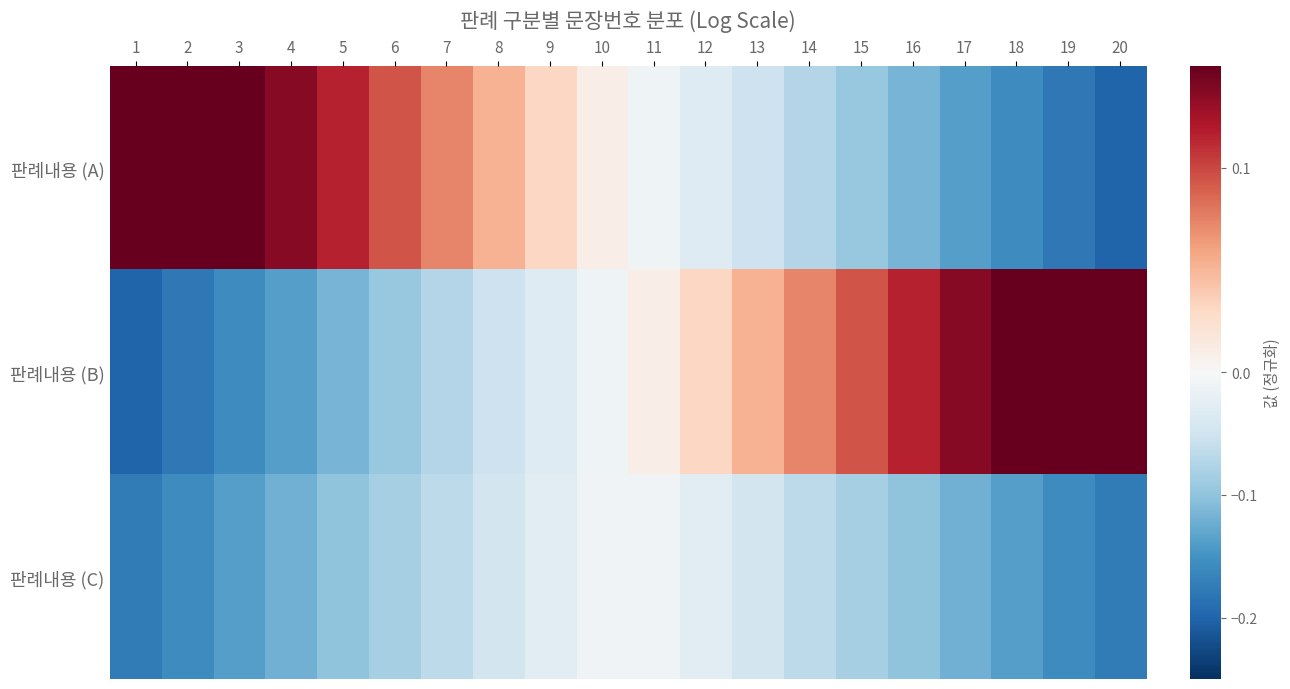

Rank the series at 10 from highest to lowest value.

판례내용 (A), 판례내용 (C), 판례내용 (B)